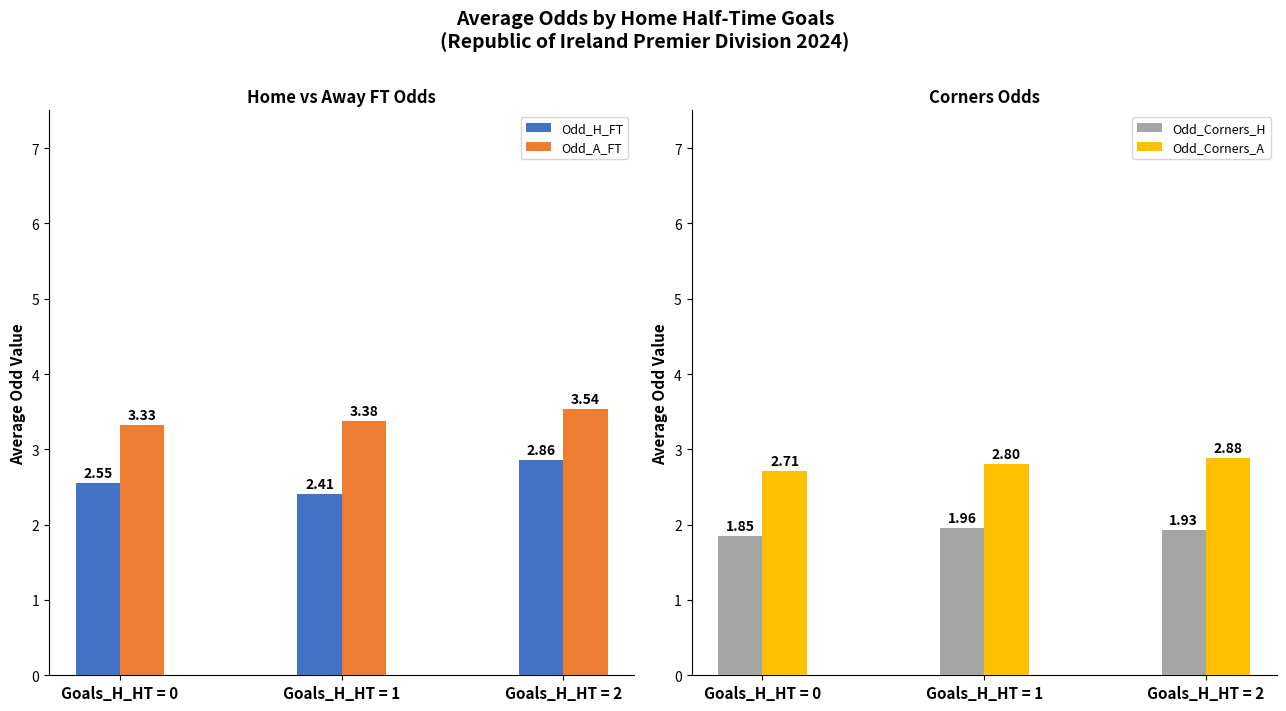

How many Odd_Corners_H values are between 1 and 2?

3